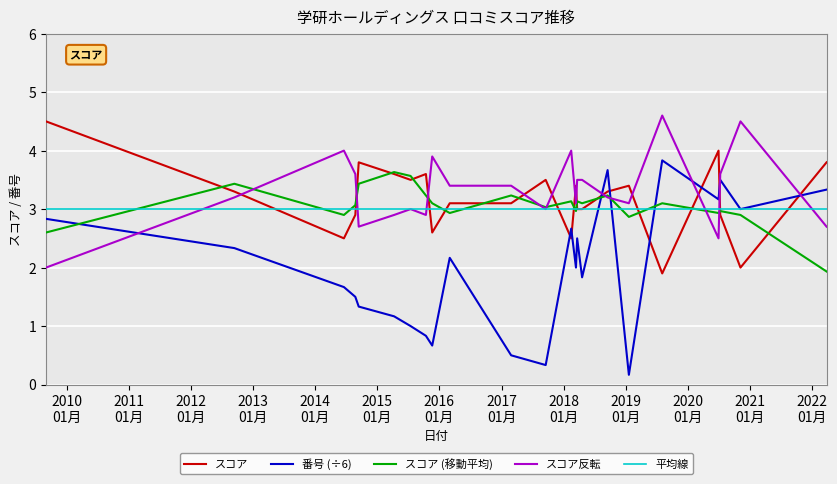

Which series has the largest range (max minus min)?

番号 (÷6)